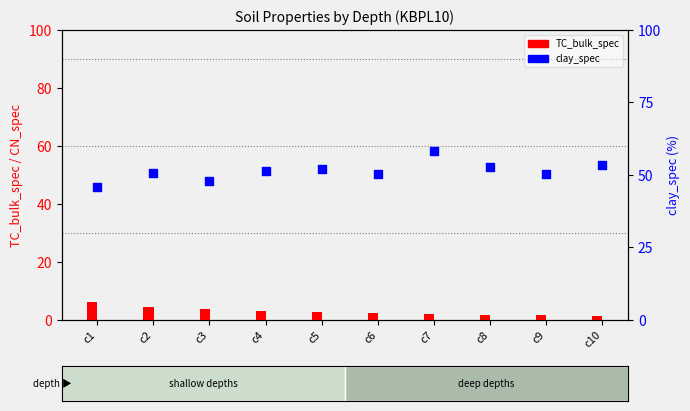

Which series has the widest spread of Y values?

clay_spec